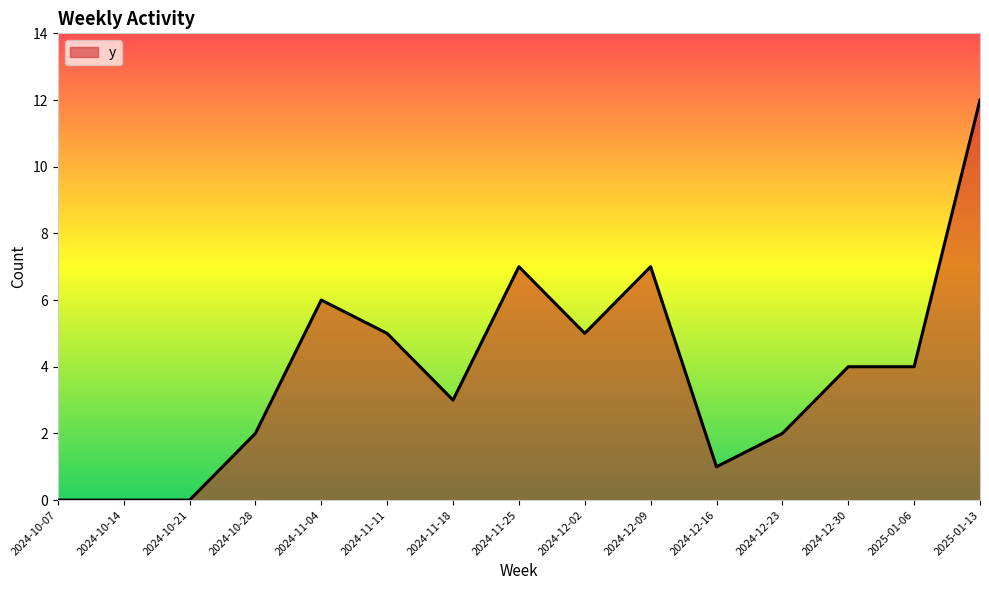

Is it true that the value at 2025-01-06 is 4?

True